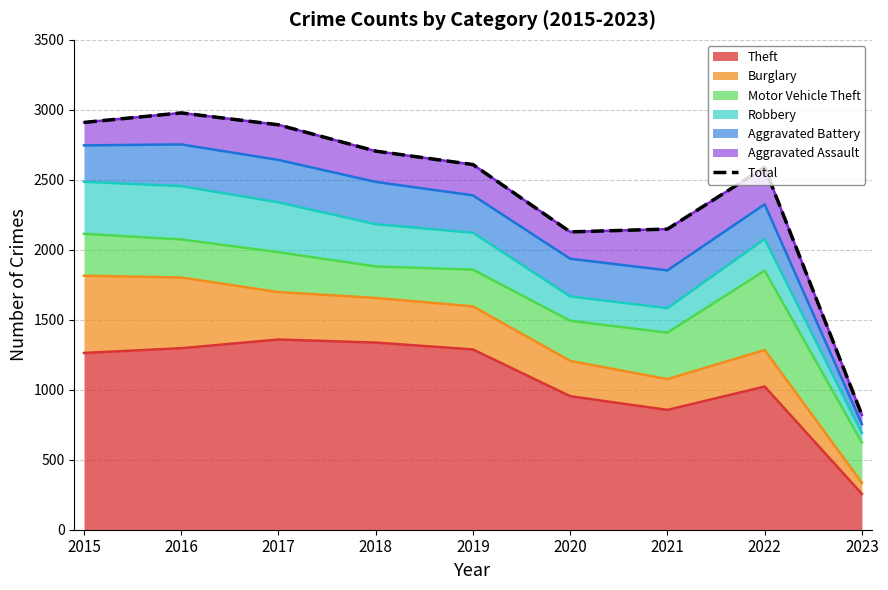

How many lines are shown in the chart?

1